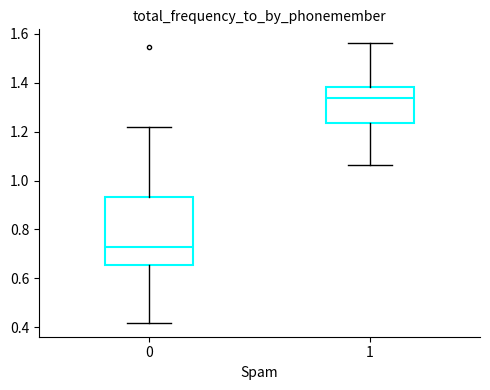

Reading left to right, transcribe this box plot: for each box, give where its median line is, the range the box spans, and where its two whiskers end, as read against the y-axis. The values are not printed on the chart, so give them approximately, as read against the axis.

0: median 0.72, box 0.66 to 0.94, whiskers 0.42 to 1.22
1: median 1.34, box 1.24 to 1.38, whiskers 1.06 to 1.56